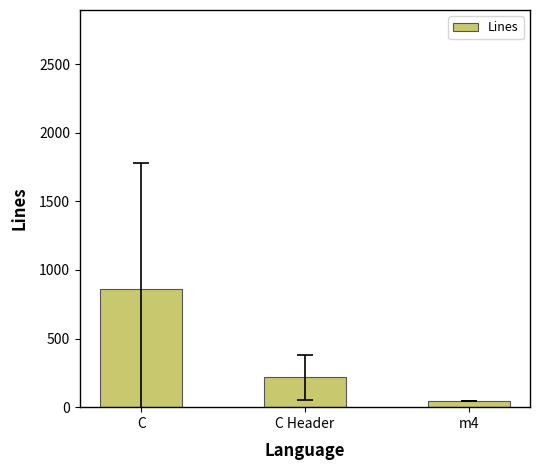

Rank the categories by value from highest to lowest.

C, C Header, m4